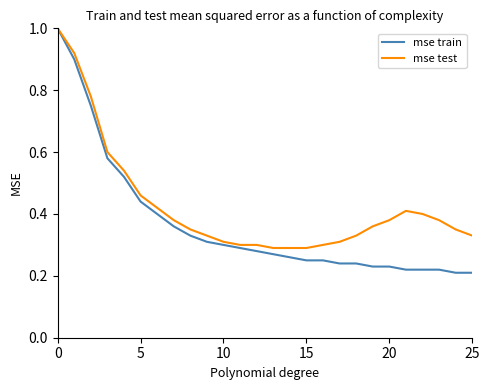

Rank the series by their average value, from highest to lowest.

mse test, mse train